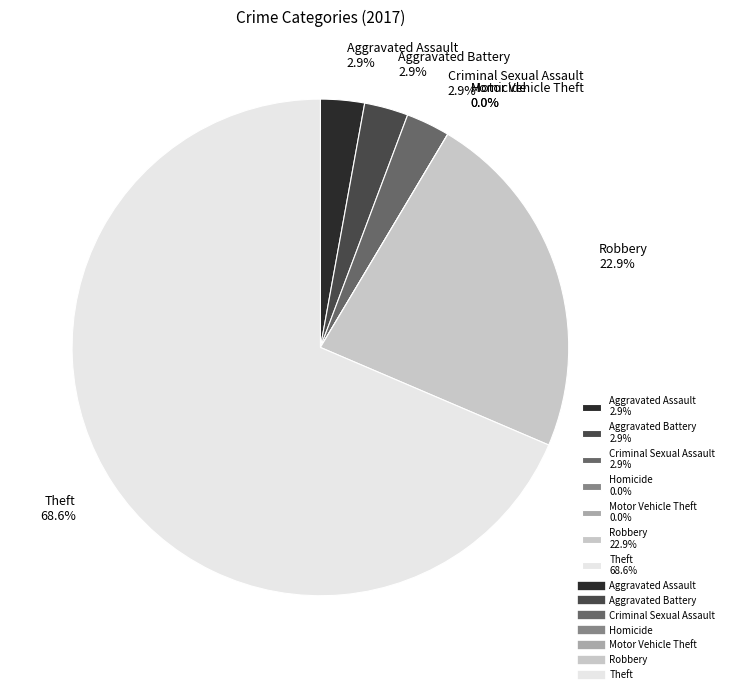

Does Aggravated Battery account for over 50% of the chart?

No